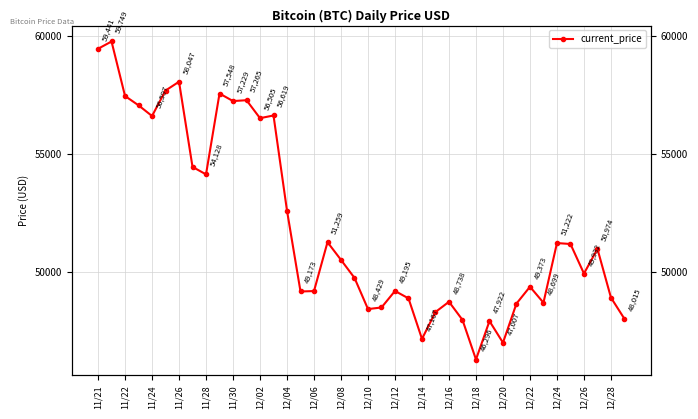

True or false: the data shows 48914 at 38.

True